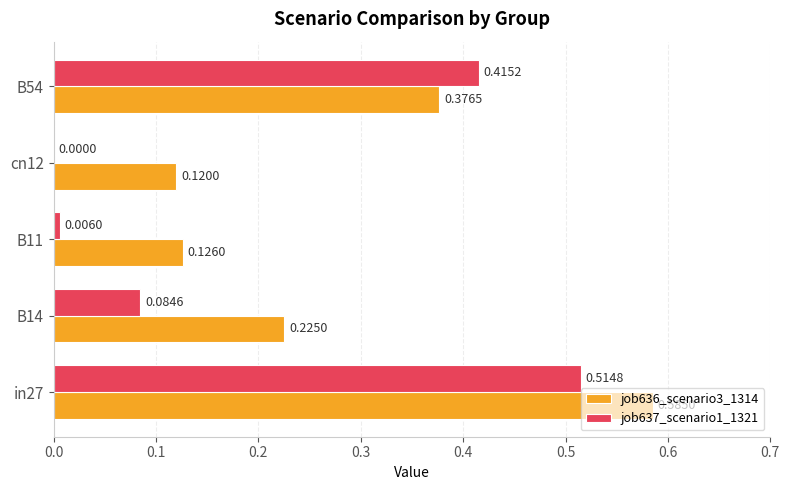

Between B14 and cn12, which series saw the biggest shift?

job636_scenario3_1314